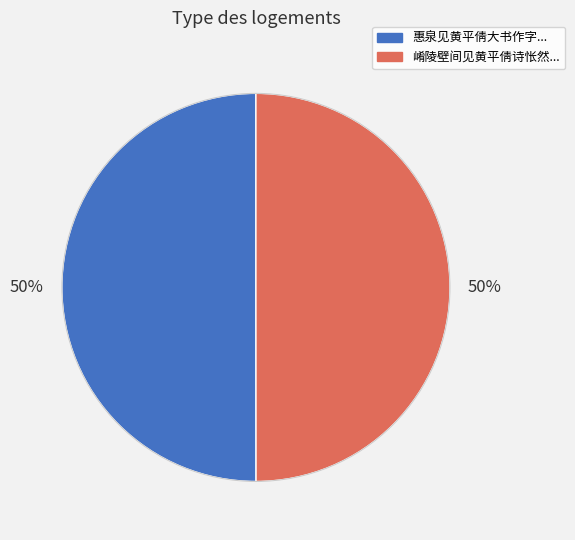

To the nearest percent, what is the average slice percentage?

50%